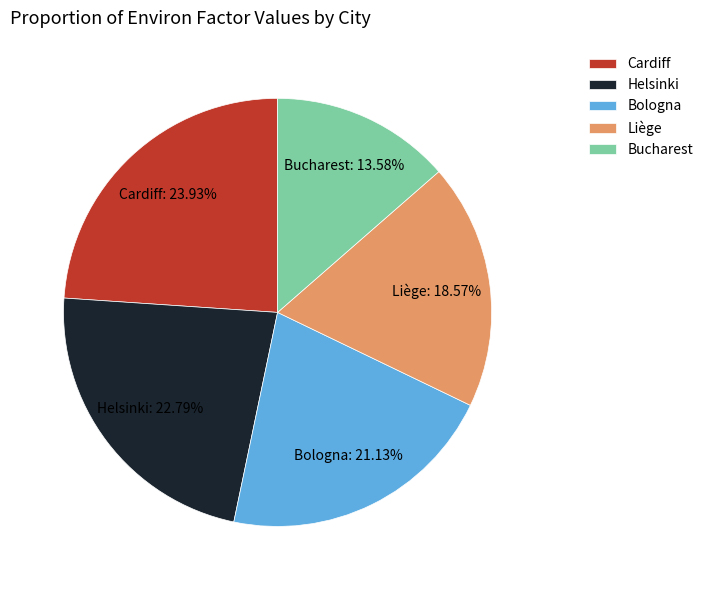

How many segments does this pie chart have?

5